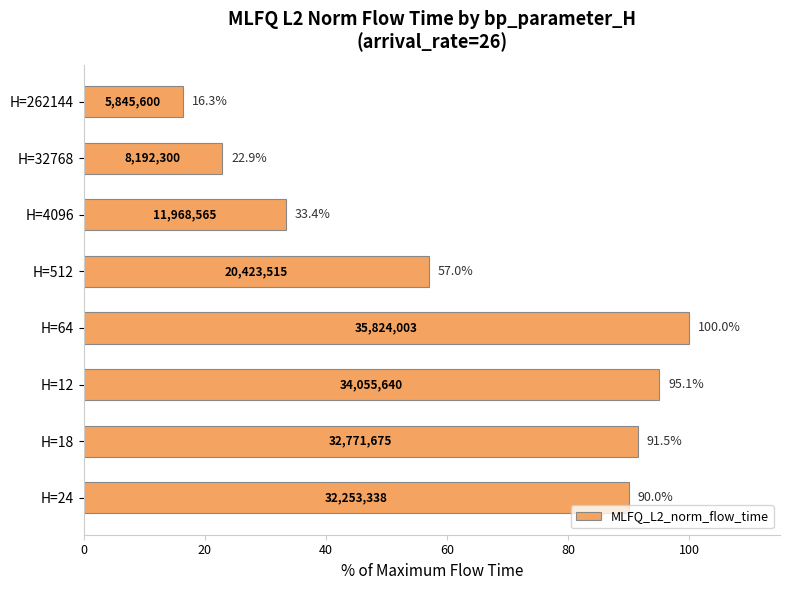

True or false: the data shows 165.2 at H=64.

False